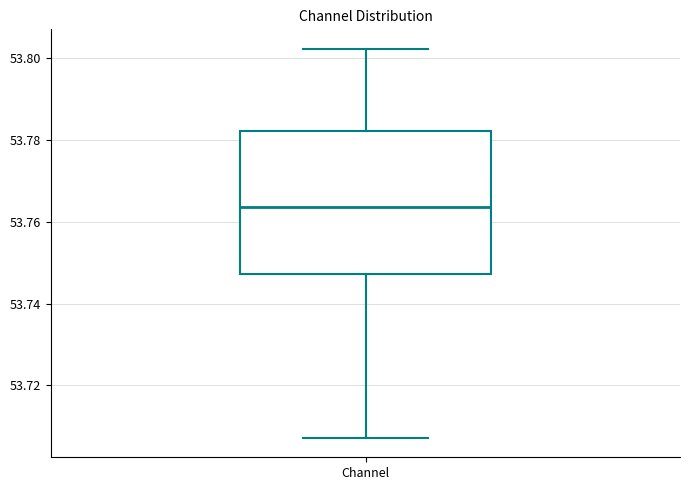

Transcribe this box plot: give where the median line is, the range the box spans, and where the two whiskers end, as read against the y-axis. The values are not printed on the chart, so give them approximately, as read against the axis.

median 53.764, box 53.748 to 53.782, whiskers 53.708 to 53.802